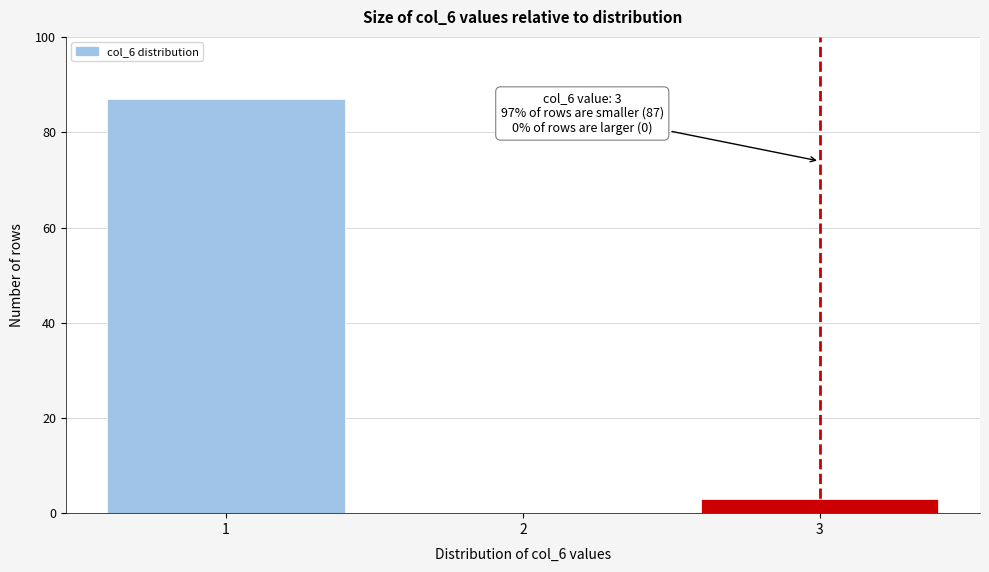

Reading left to right, transcribe all the data shown in this chart.

1=87	2=0	3=3